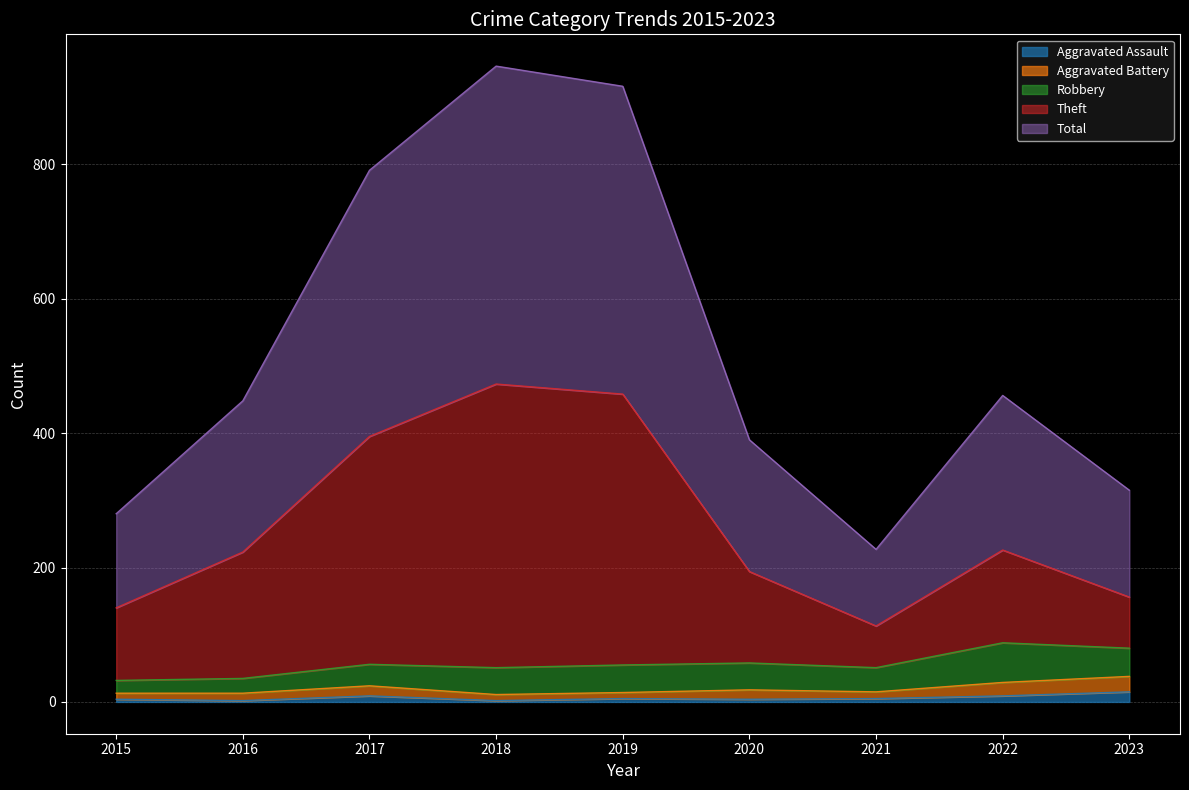

Which category has the lowest value across all series?

2016